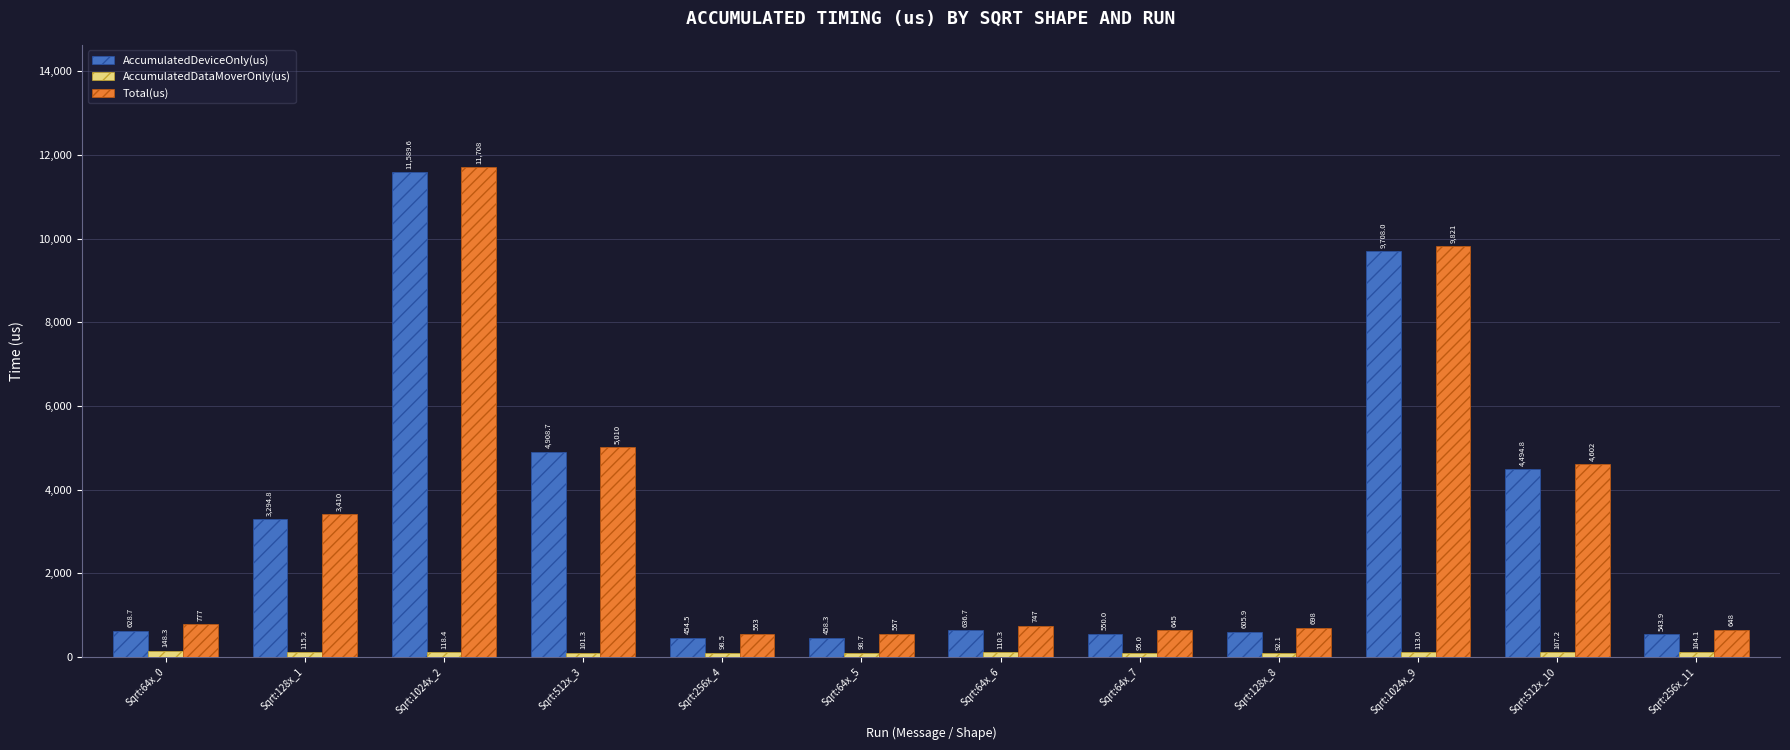

Which series has the largest total across all categories?

Total(us)